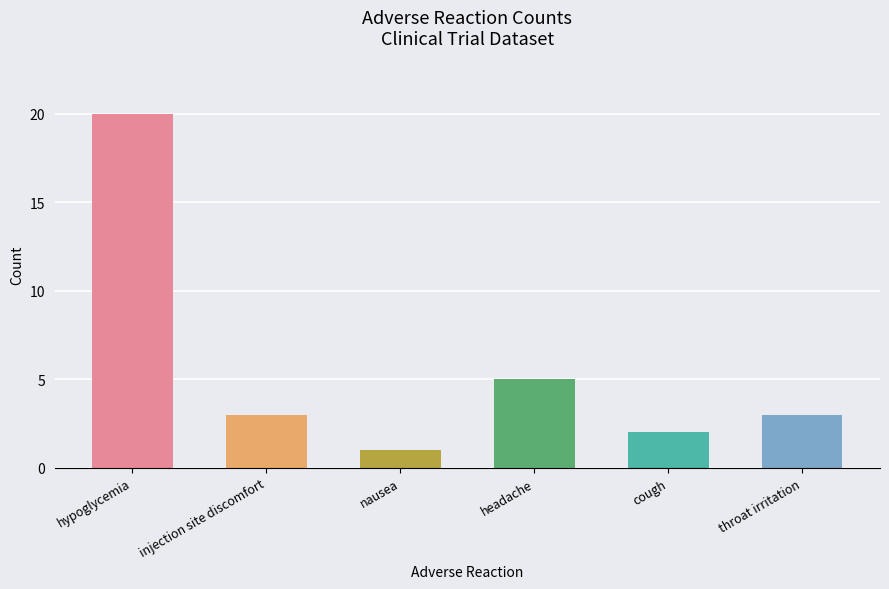

True or false: the data shows 2 at cough.

True